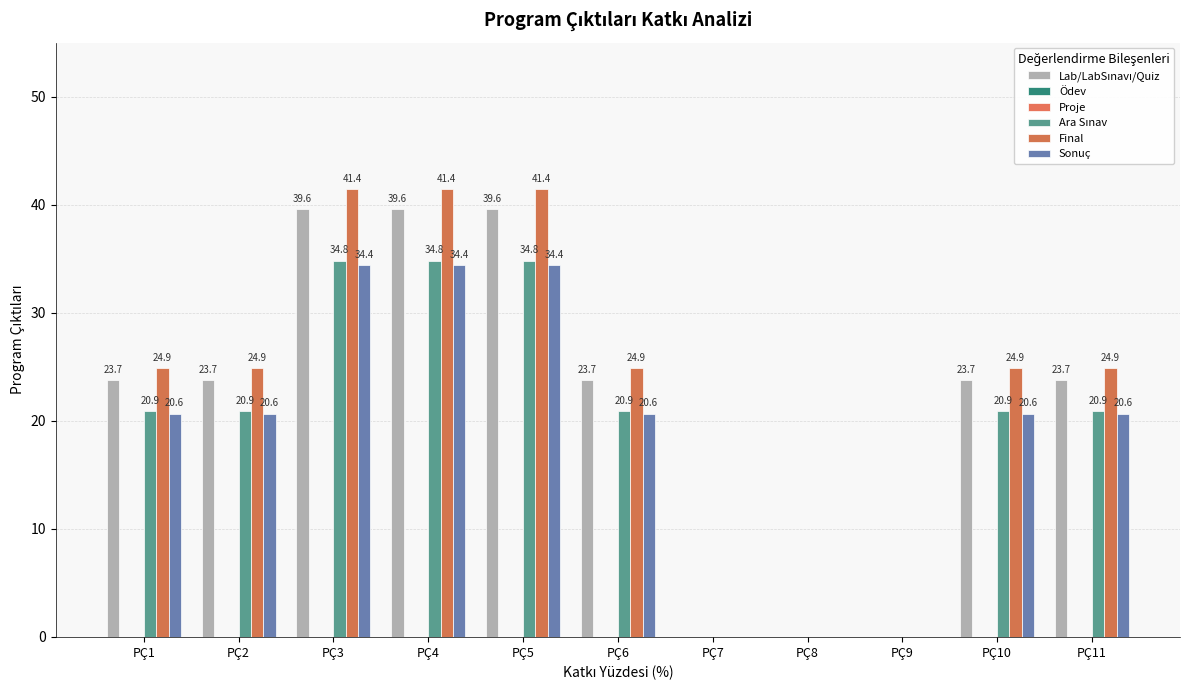

At how many categories does at least one series exceed 2?

8